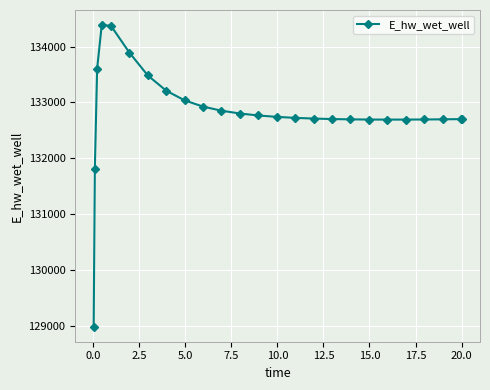

What is the maximum value shown in the chart?

134387.8